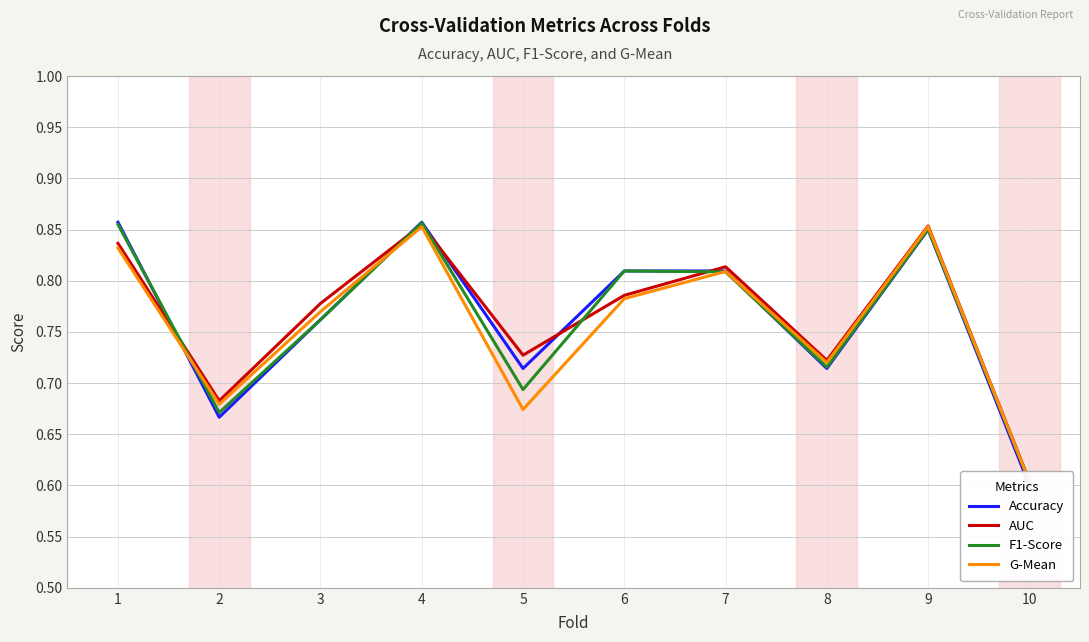

Which series changed the most between 6 and 9?

G-Mean